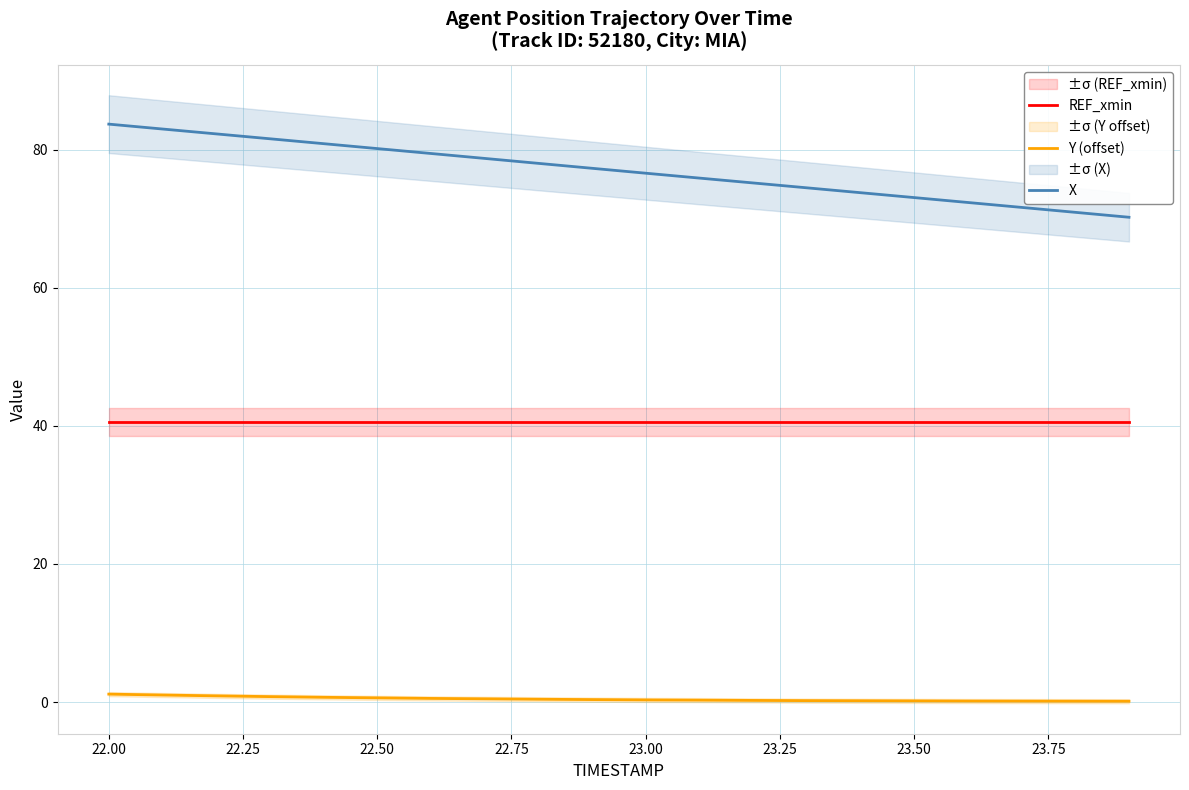

Which series has the largest total across all categories?

X